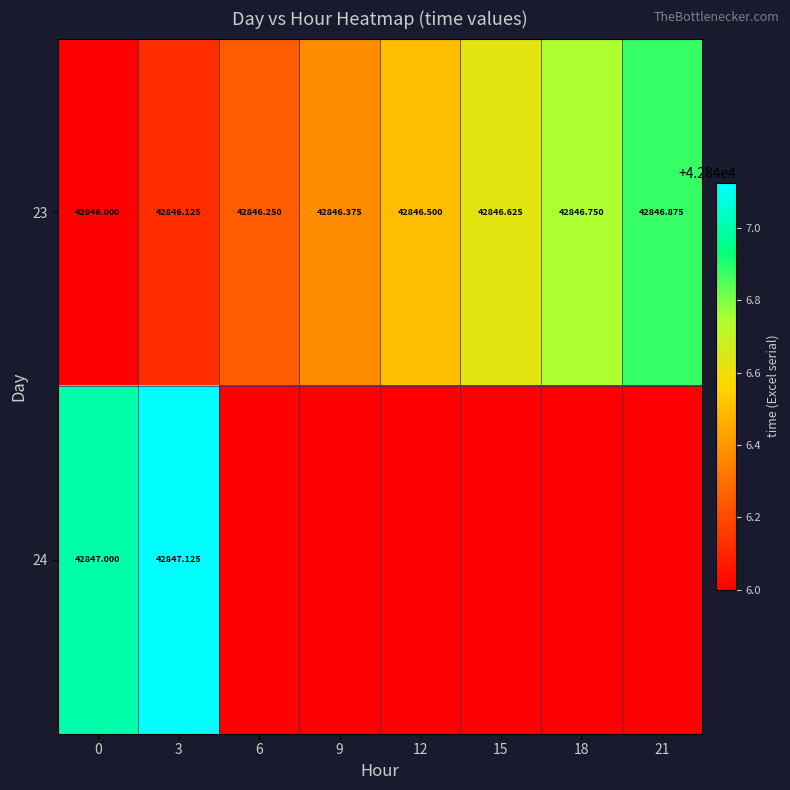

Is the value of 23 at 18 greater than the value of 24 at 3?

No